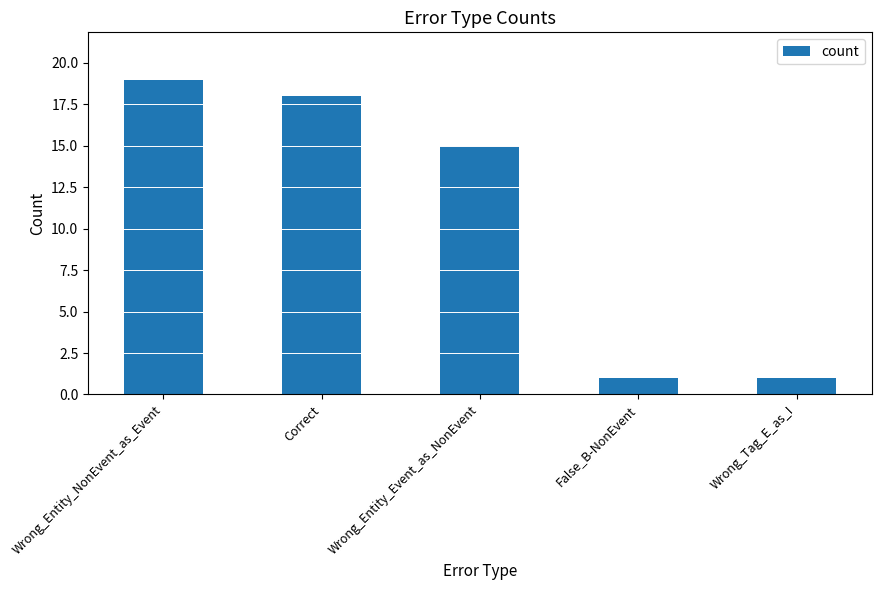

Between Wrong_Tag_E_as_I and Wrong_Entity_NonEvent_as_Event, which is larger?

Wrong_Entity_NonEvent_as_Event